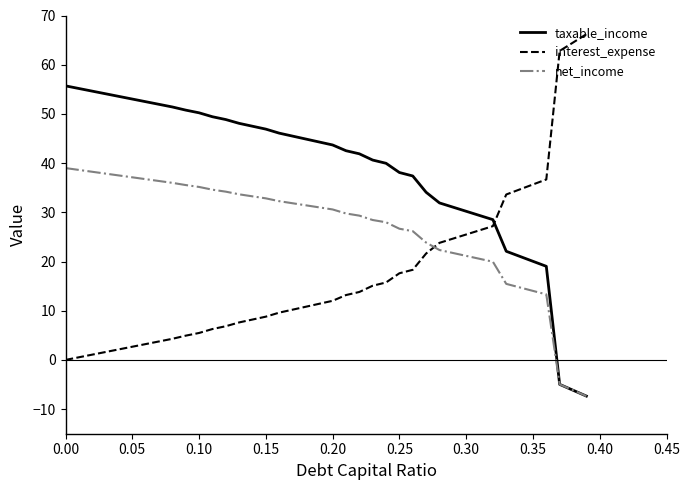

What is the average value of the interest_expense series?

17.5